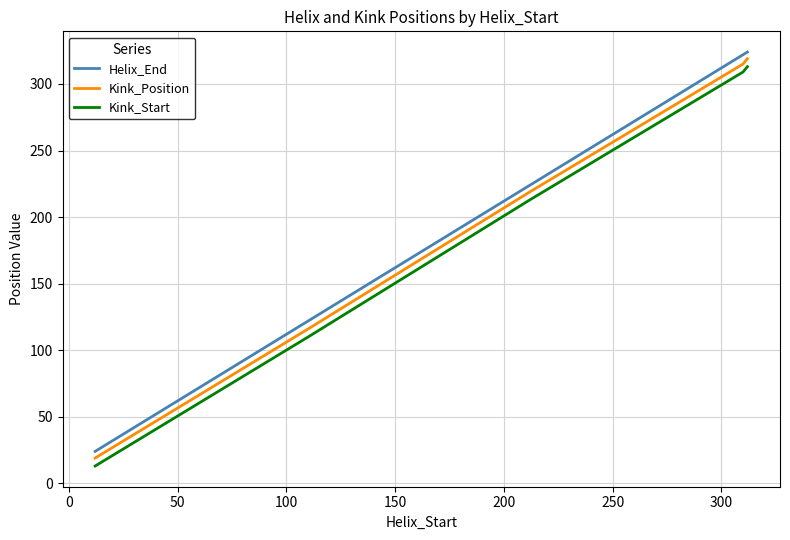

What is the minimum value for Kink_Start?

13